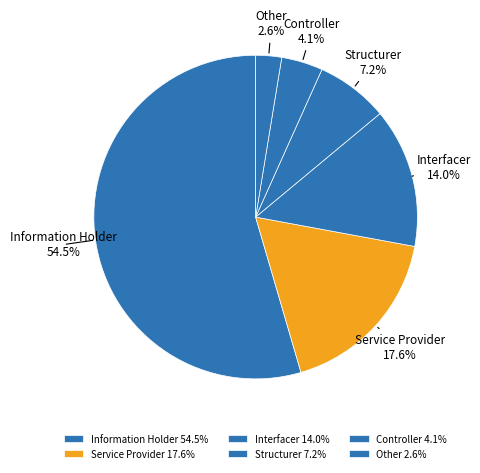

Which category has the biggest portion of the pie?

Information Holder